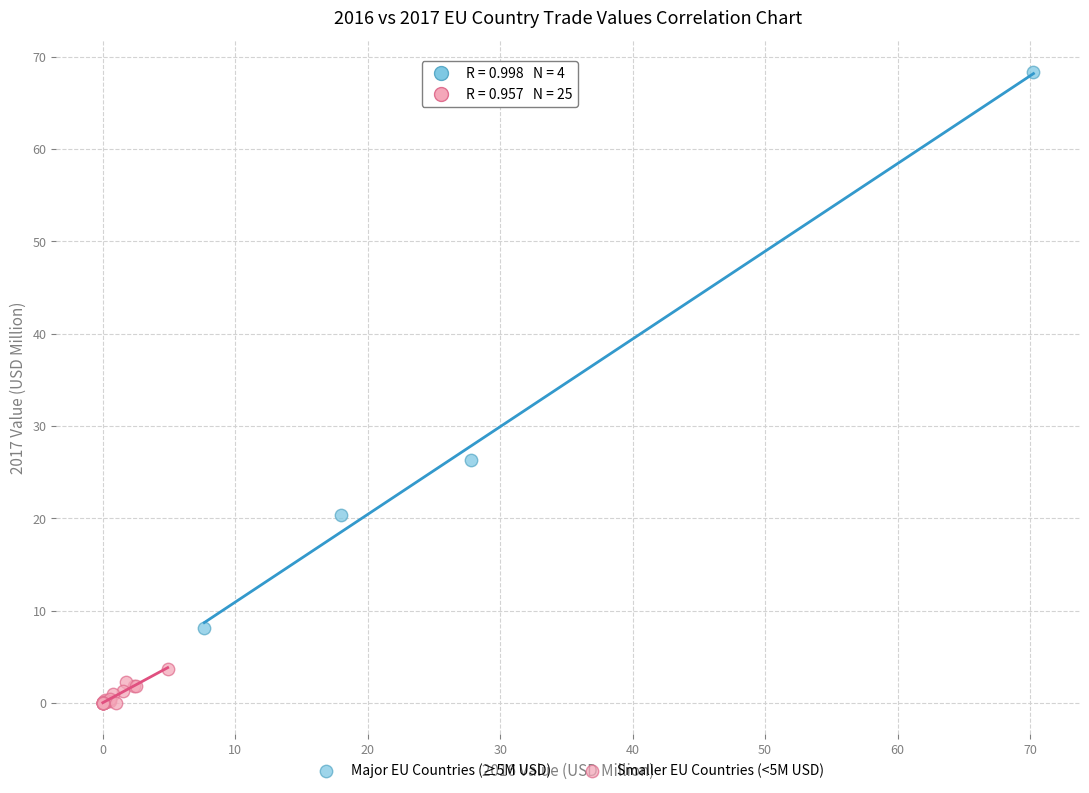

What are all the series names shown in the legend?

Major EU Countries (≥5M USD), Smaller EU Countries (<5M USD)